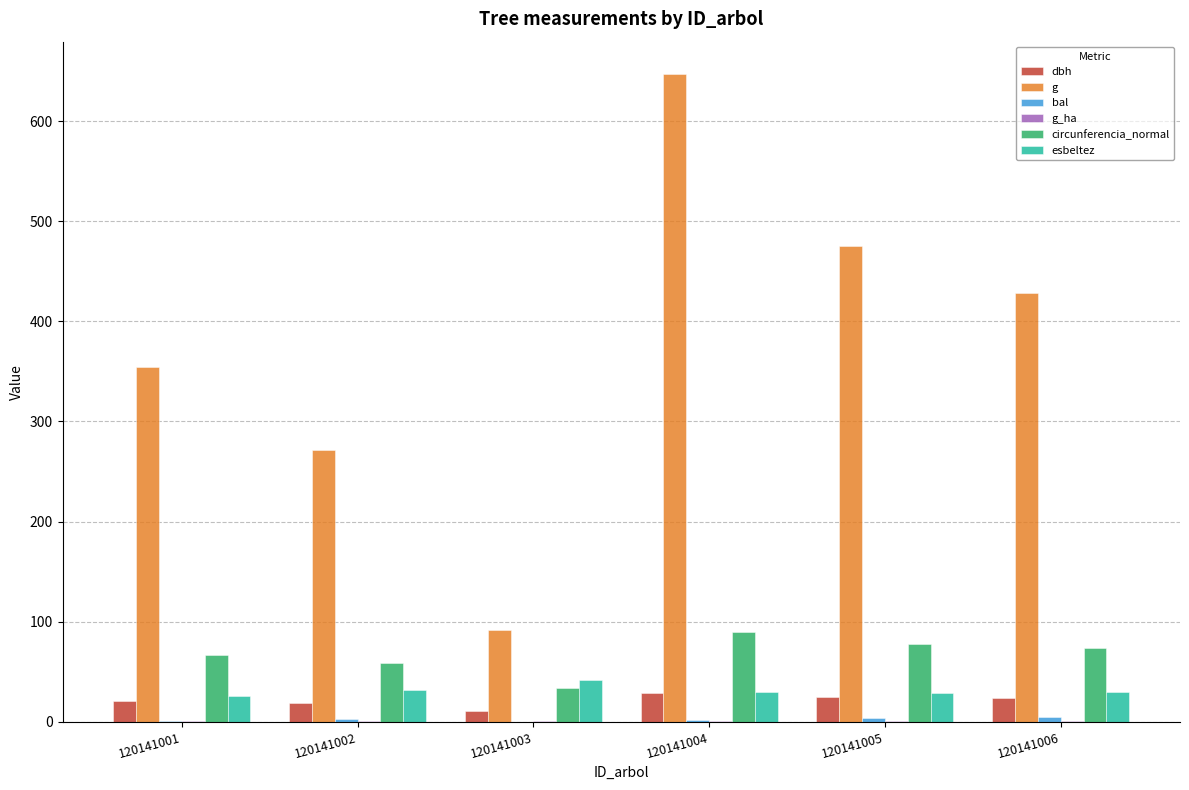

Does the chart contain stacked bars?

No